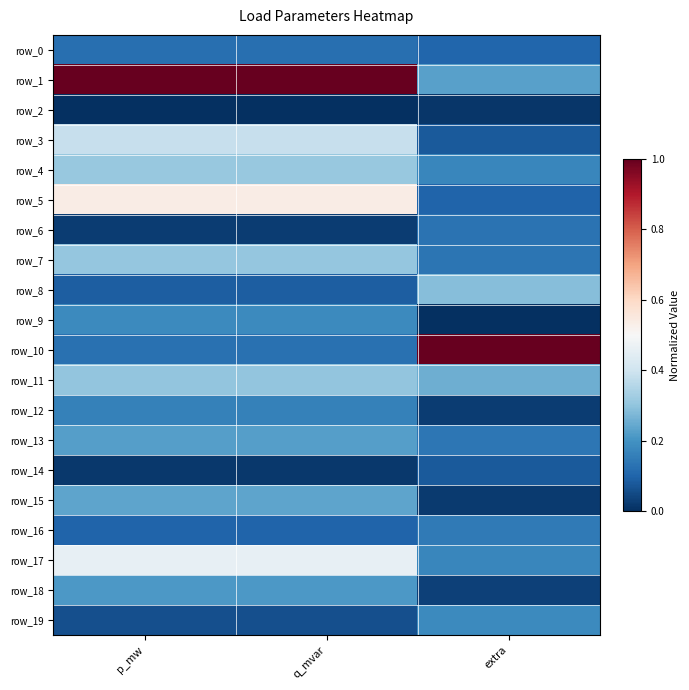

Rank the categories by row_7 value from highest to lowest.

p_mw, q_mvar, extra